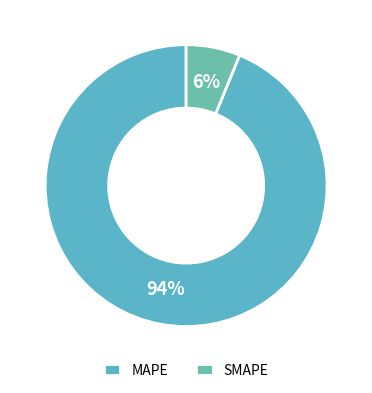

Is MAPE the majority of the pie?

Yes